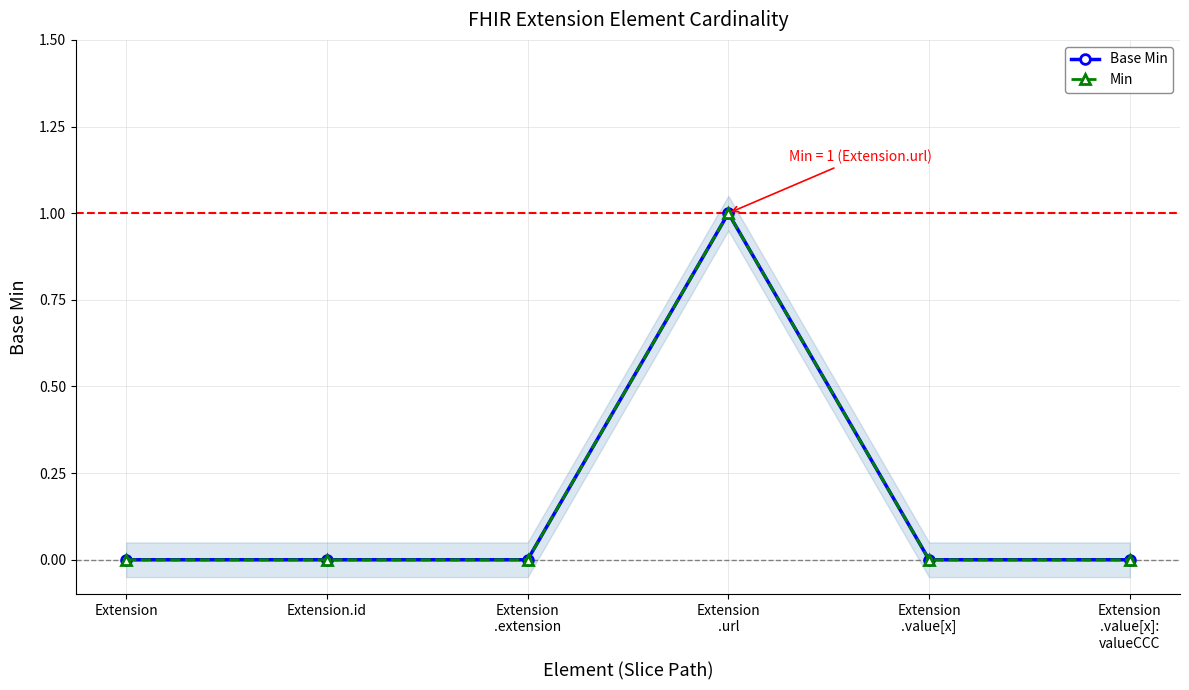

What value does the Min series have at Extension
.url?

1